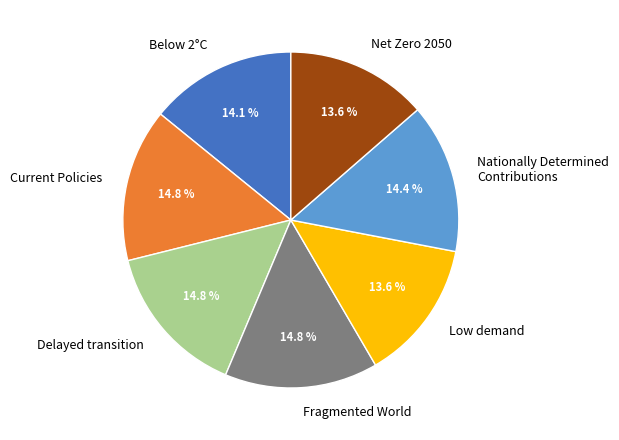

To the nearest percent, what portion does Low demand represent?

14%